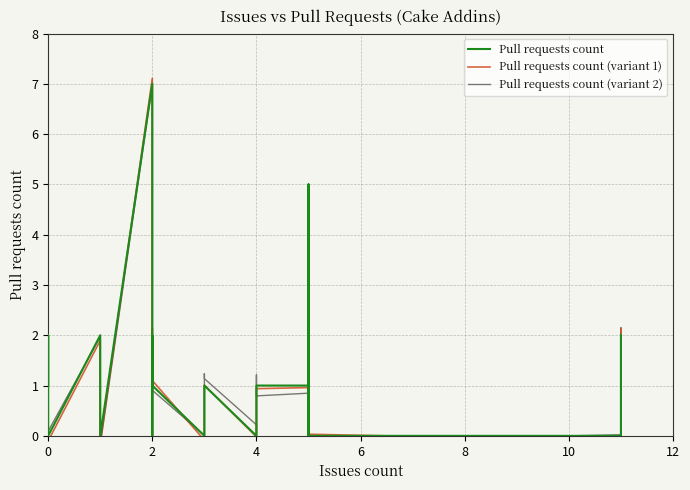

How many distinct data groups are displayed?

3